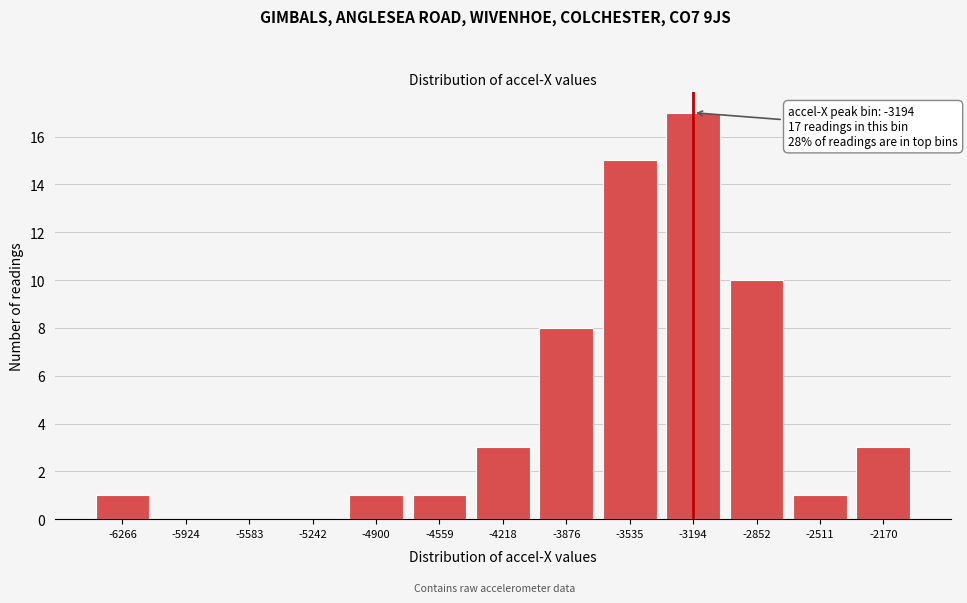

Reading left to right, transcribe all the data shown in this chart.

-6266=1	-5924=0	-5583=0	-5242=0	-4900=1	-4559=1	-4218=3	-3876=8	-3535=15	-3194=17	-2852=10	-2511=1	-2170=3